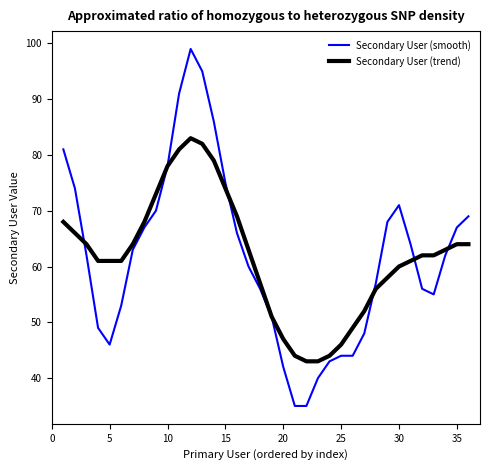

How many lines are shown in the chart?

2